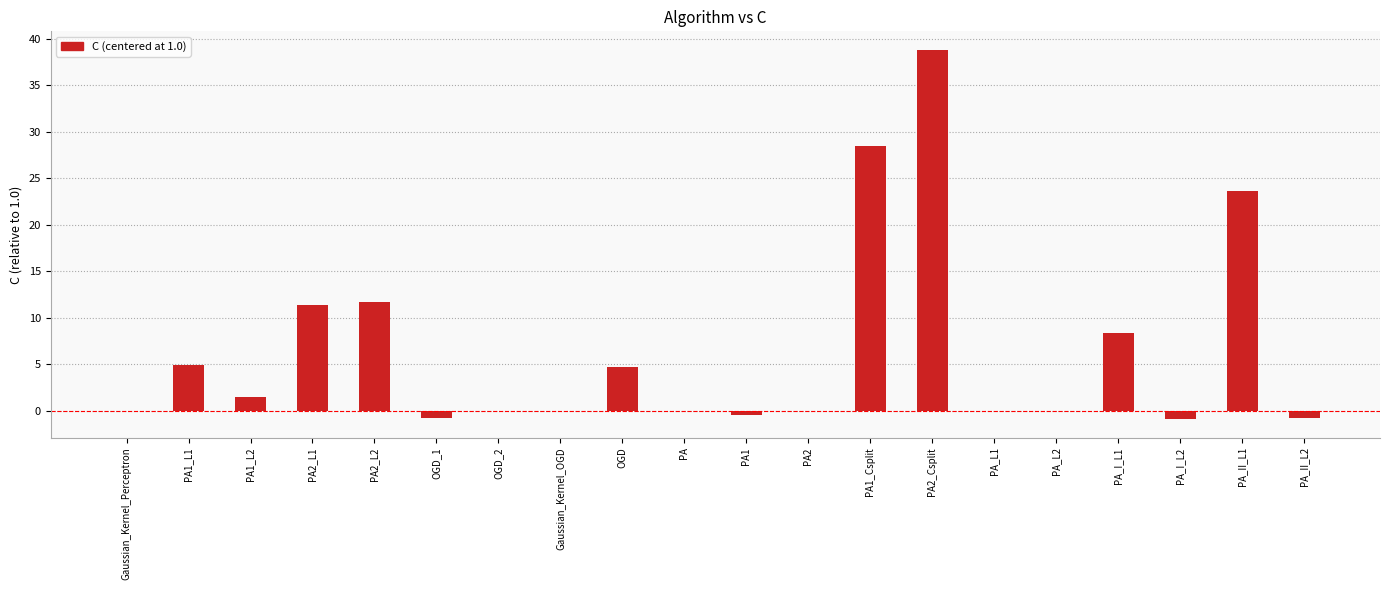

Does the chart contain stacked bars?

No